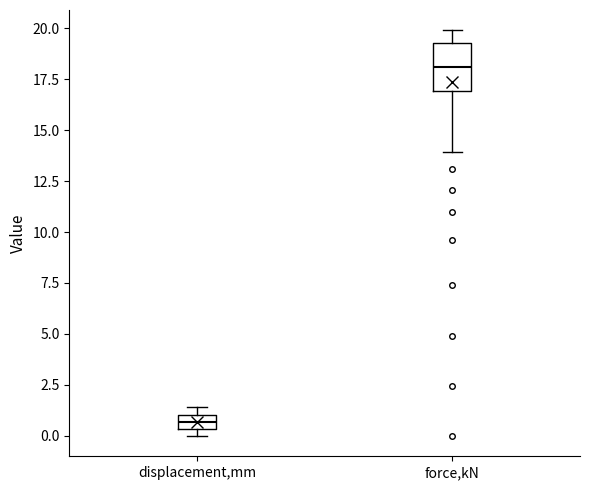

Which box has the highest median line?

force,kN